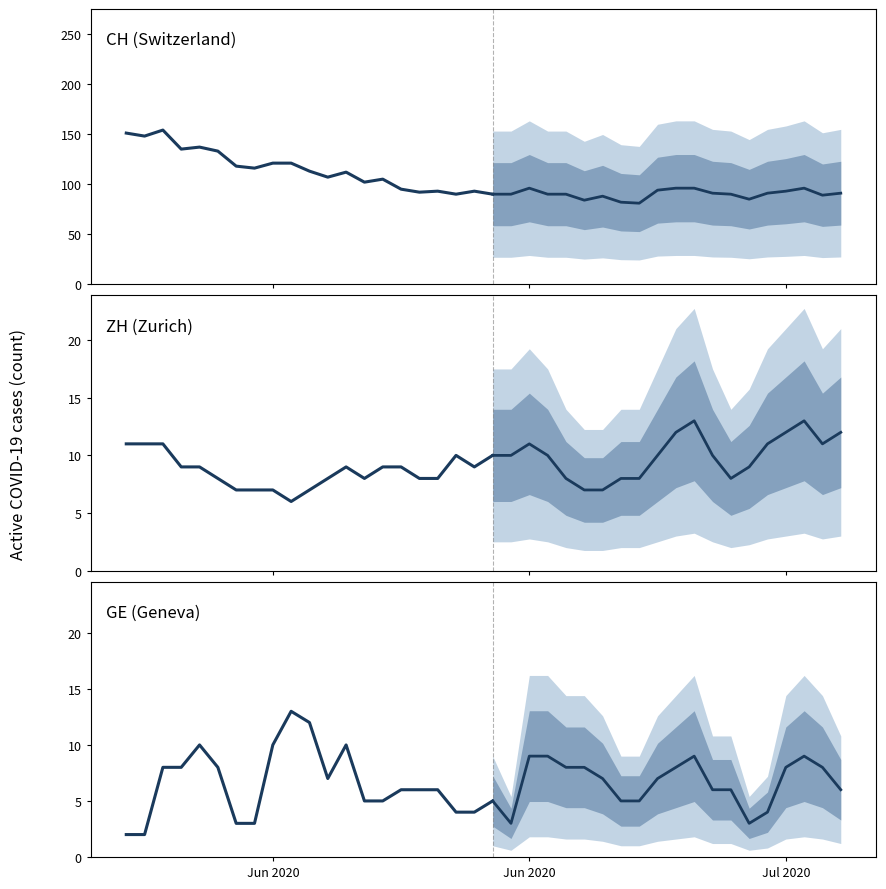

In CH, how many points are lower than both neighbors (excluding endpoints)?

11